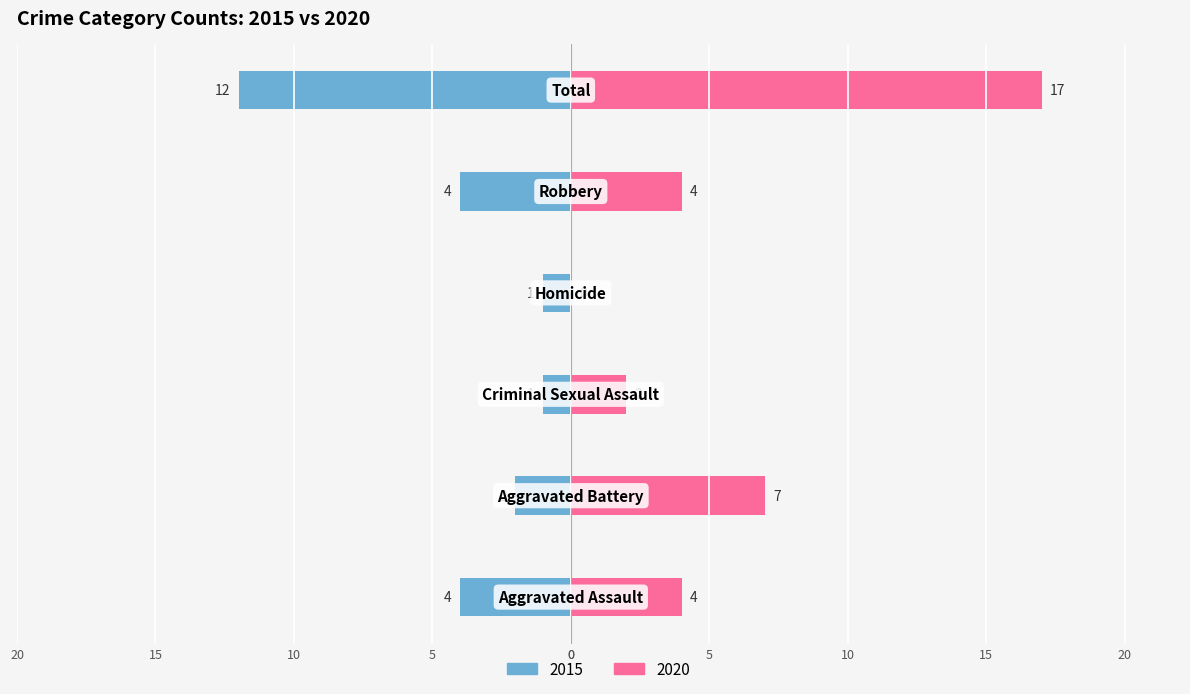

Reading left to right, list all the values displayed in this chart.

2015: Aggravated Assault=-4	Aggravated Battery=-2	Criminal Sexual Assault=-1	Homicide=-1	Robbery=-4	Total=-12
2020: Aggravated Assault=4	Aggravated Battery=7	Criminal Sexual Assault=2	Homicide=0	Robbery=4	Total=17